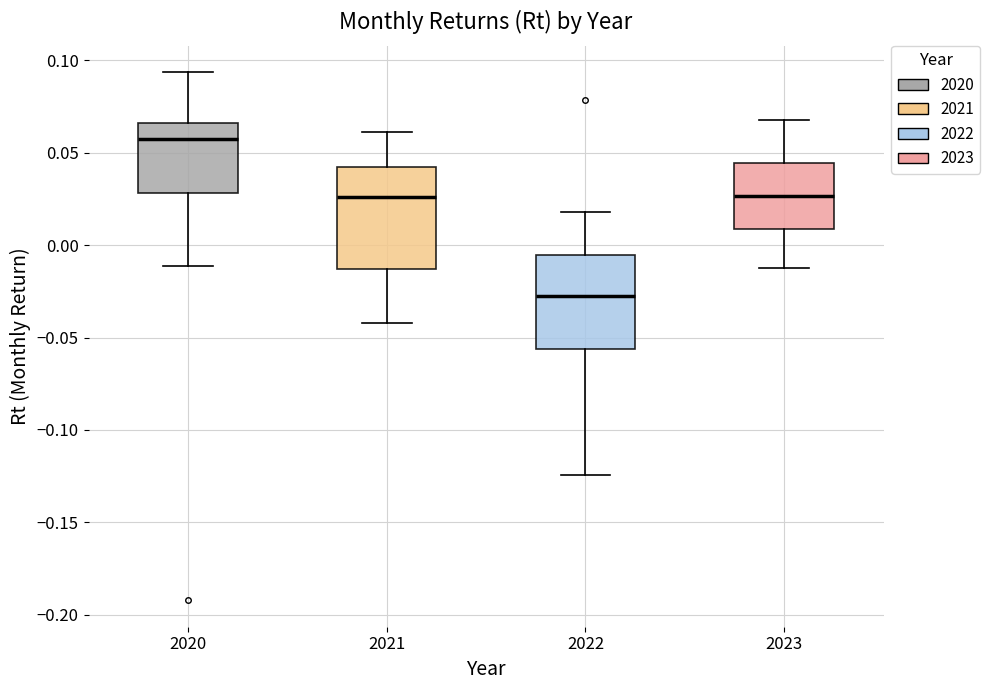

Where is the upper edge of the box at x = 2023 on the y-axis? The values are not printed on the chart, so give them approximately, as read against the axis.

0.045